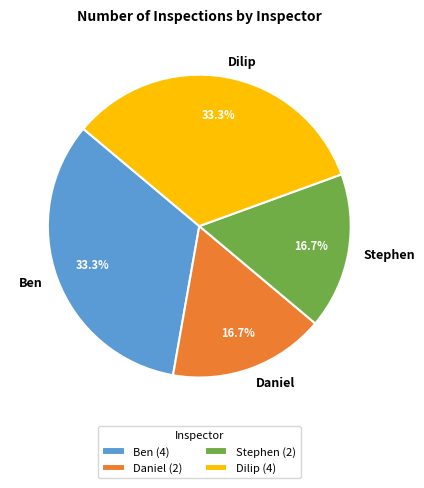

To the nearest percent, what is the combined percentage of Ben and Stephen?

50%